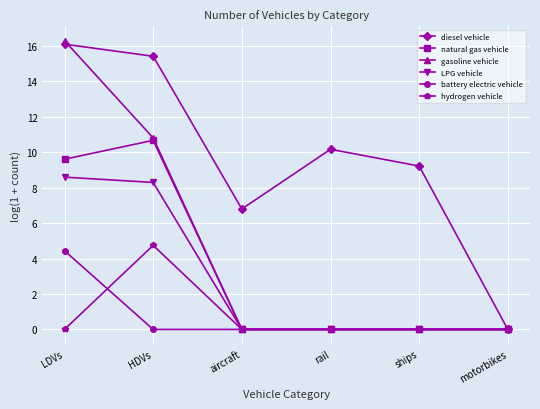

At which category does the chart reach its peak across all series?

LDVs